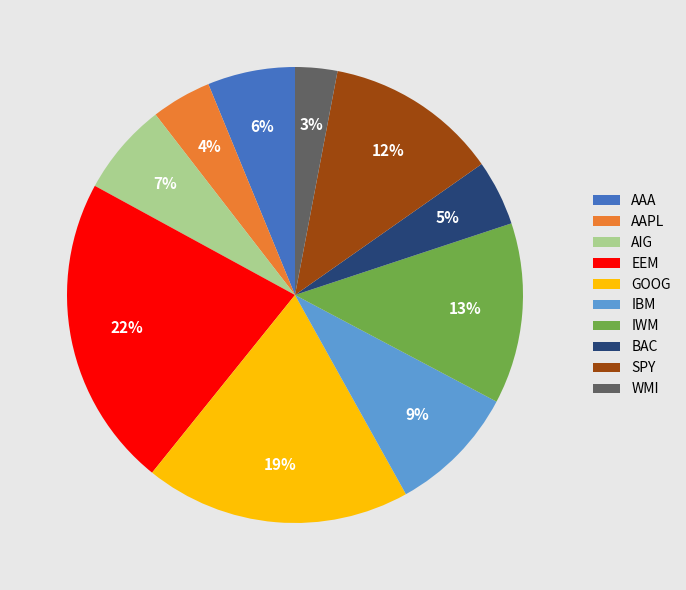

Combined, do IBM and WMI account for over 50%?

No